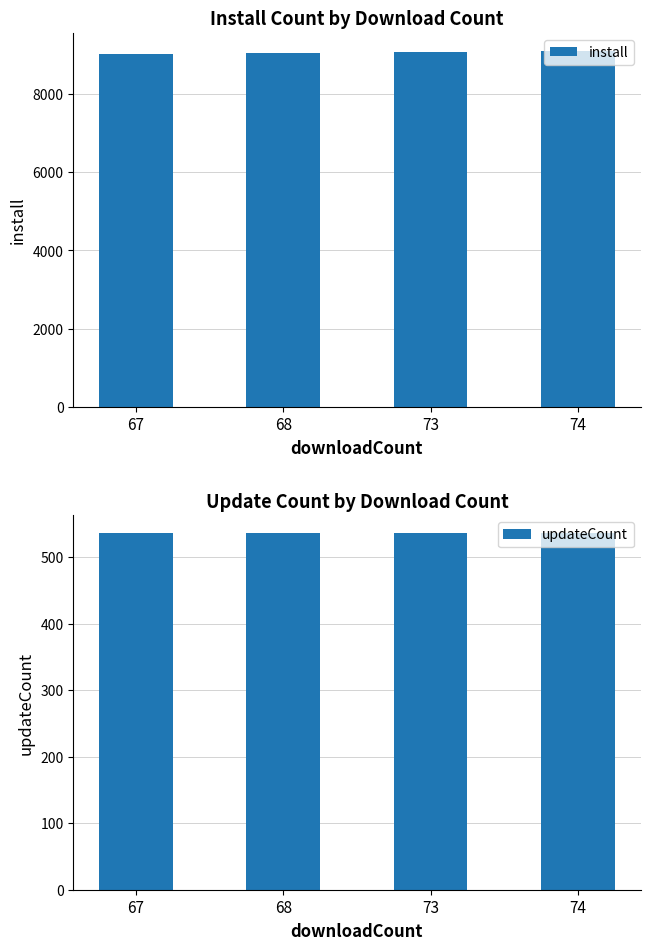

At 73, list the series in order from largest to smallest.

install, updateCount